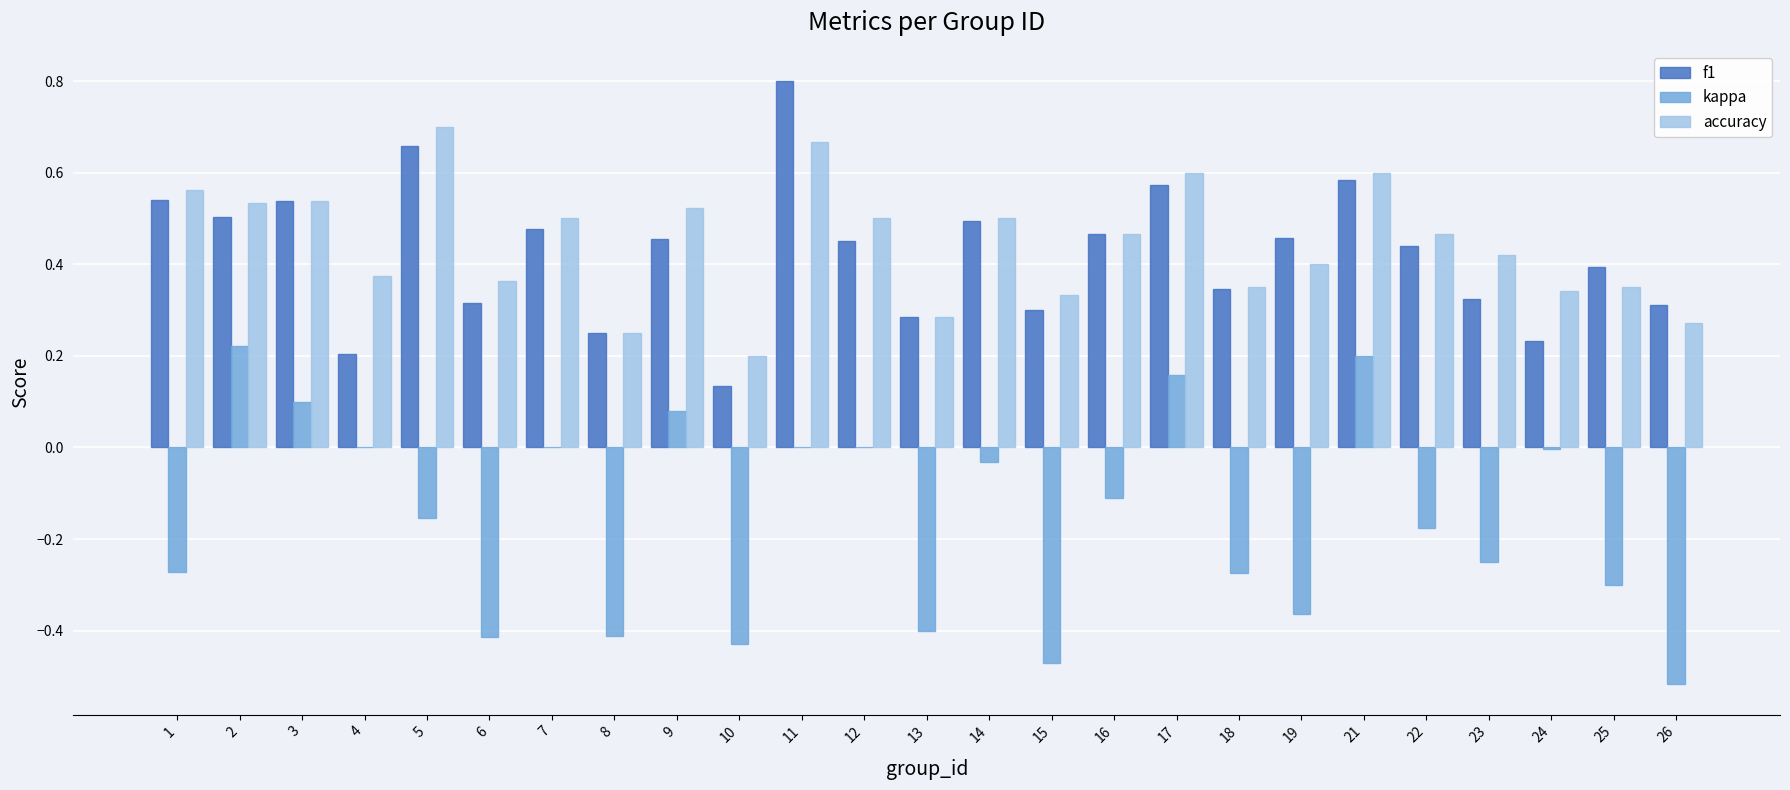

What is the sum of all accuracy values?

11.1